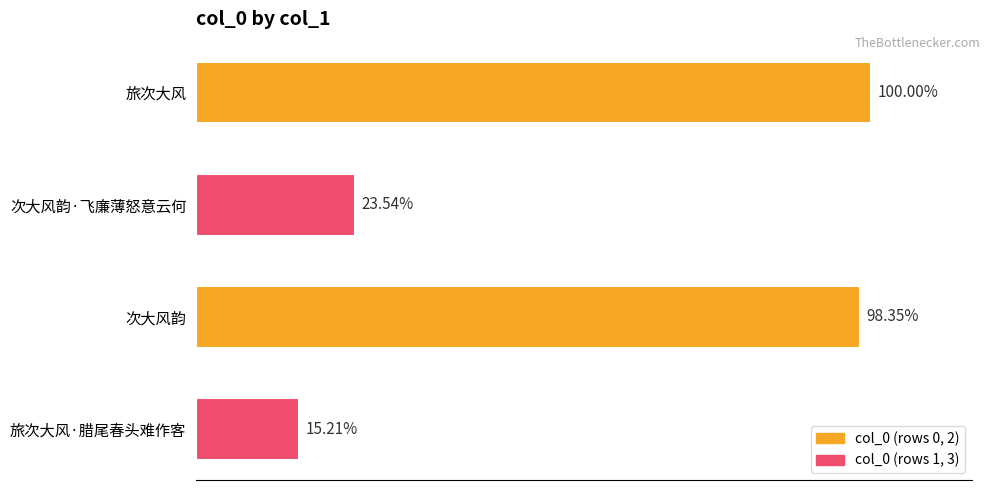

Does the chart contain any negative values?

No